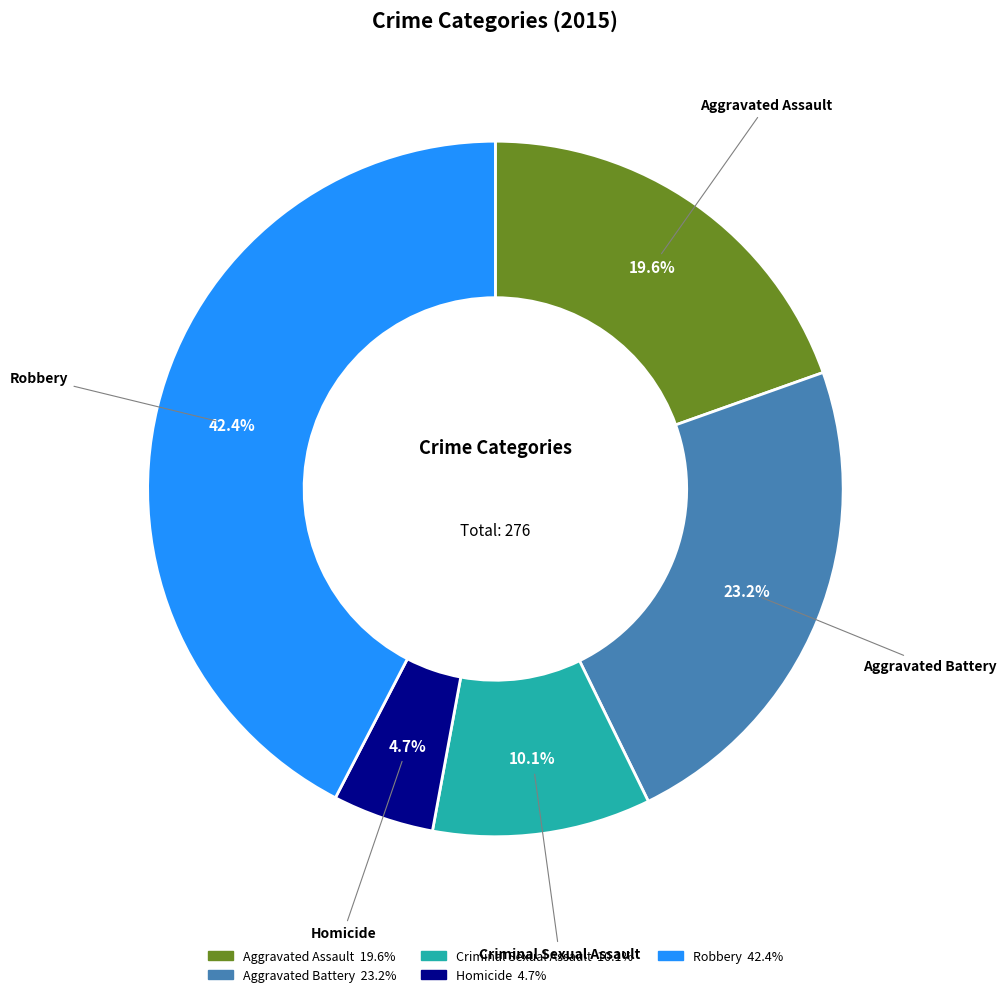

Is the sum of Robbery and Aggravated Assault greater than half?

Yes